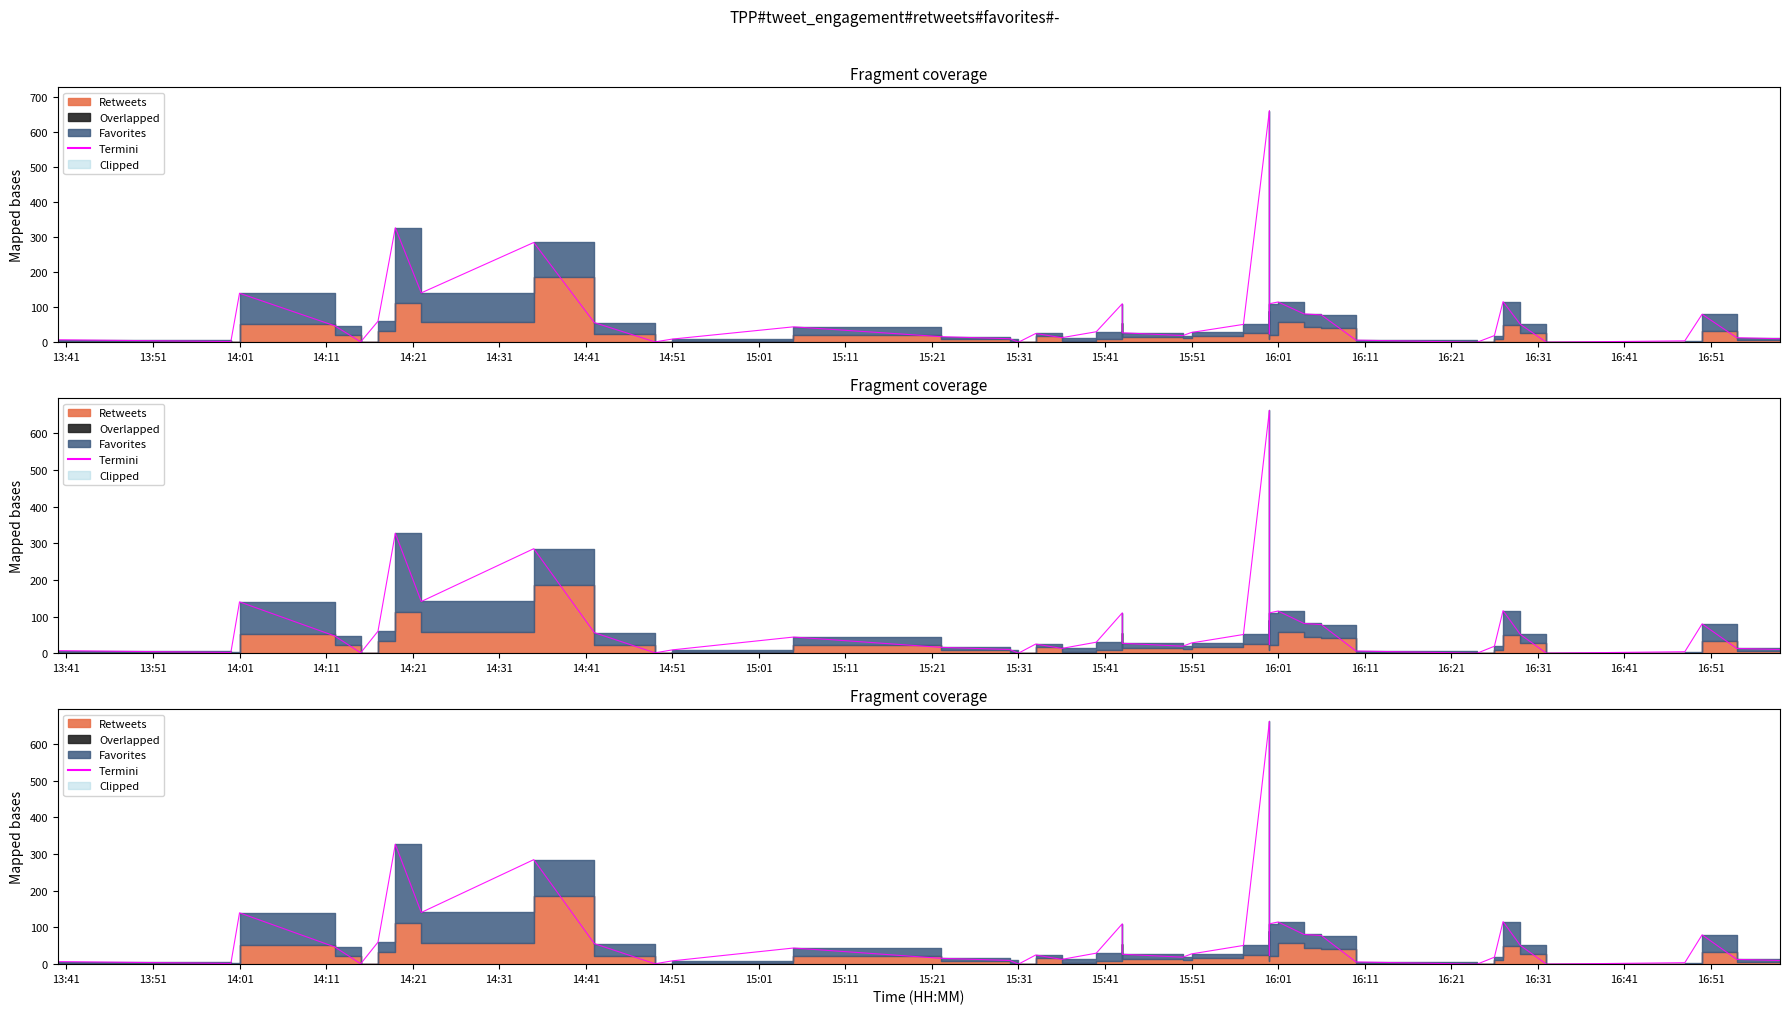

True or false: Clipped and Termini cross at least once.

False